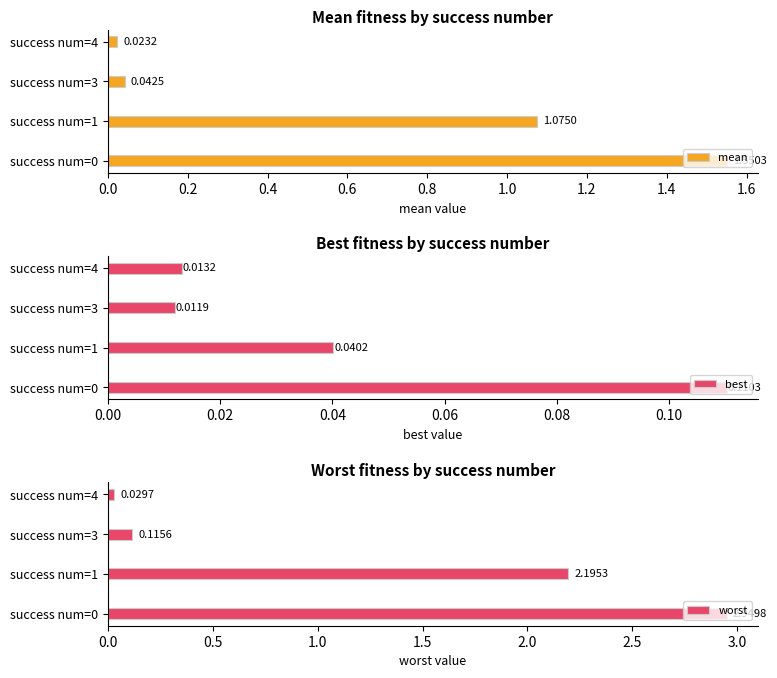

How many groups of bars are there?

4